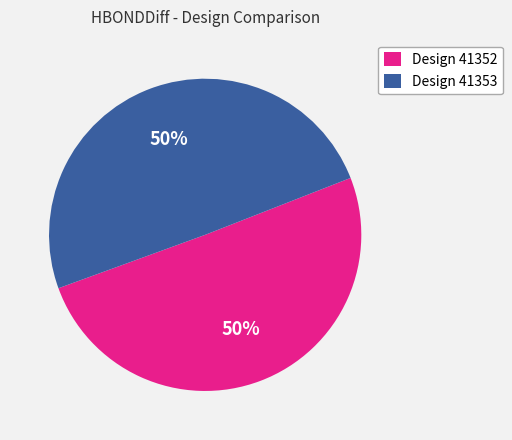

To the nearest percent, what portion does Design 41353 represent?

50%